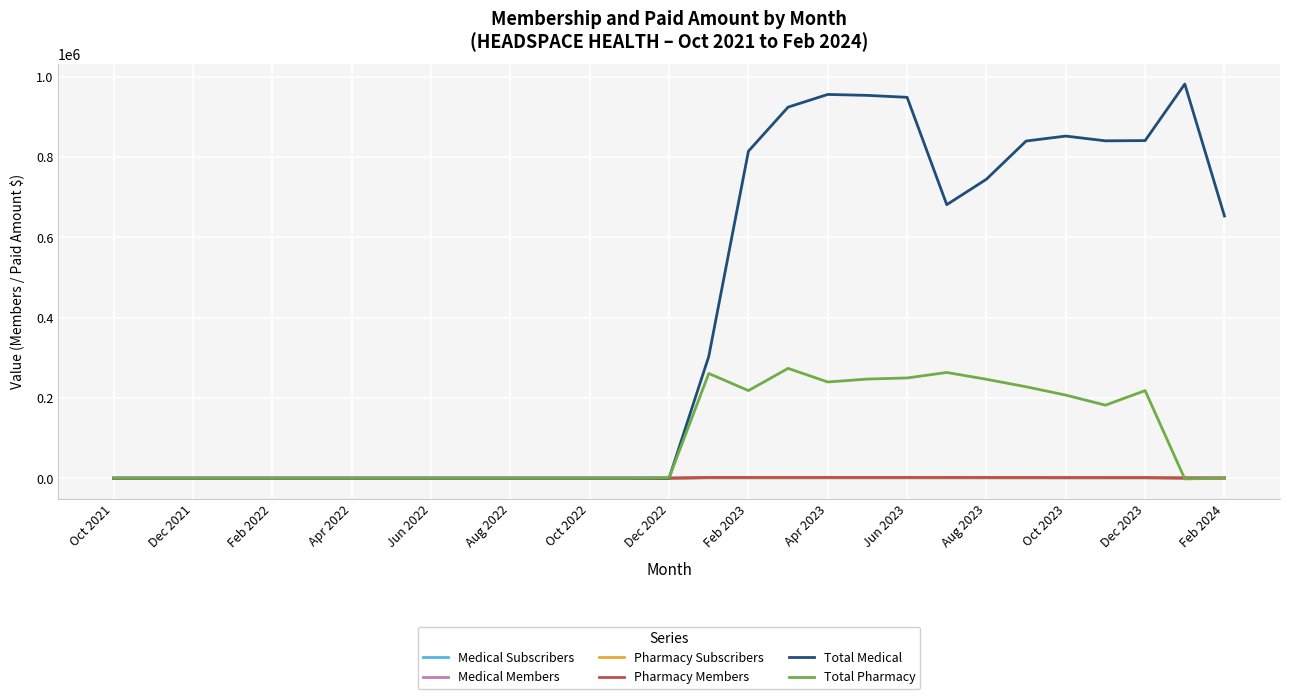

Which series has the largest total across all categories?

Total Medical